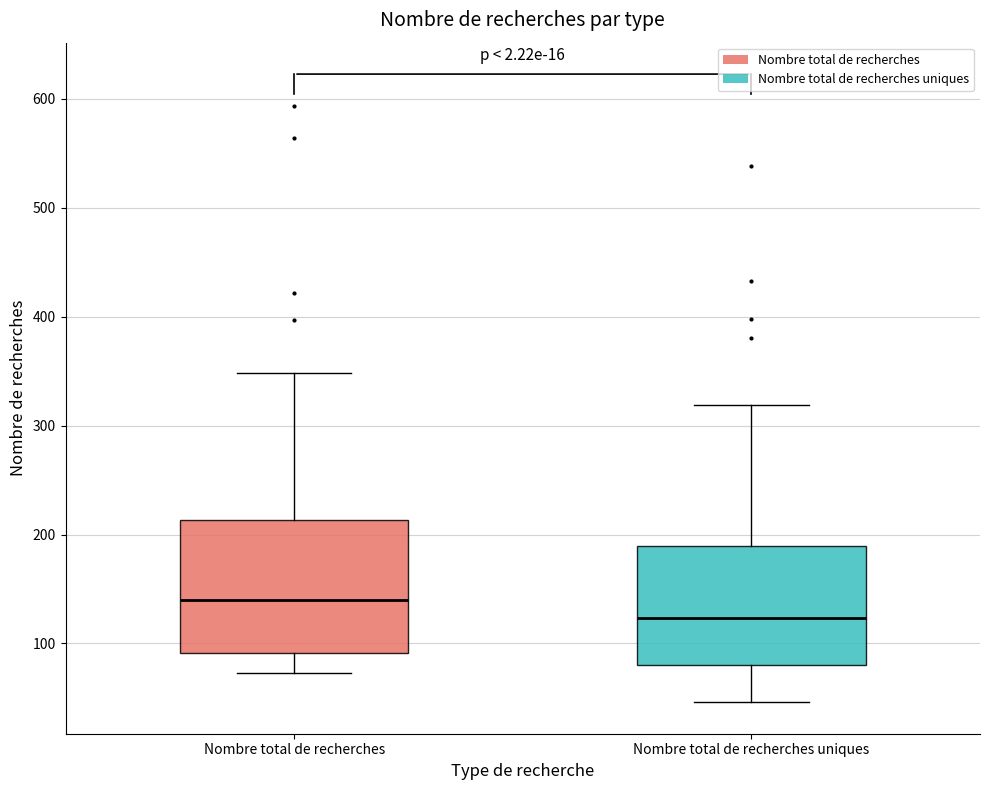

Which box's median line is the lowest?

Nombre total de recherches uniques